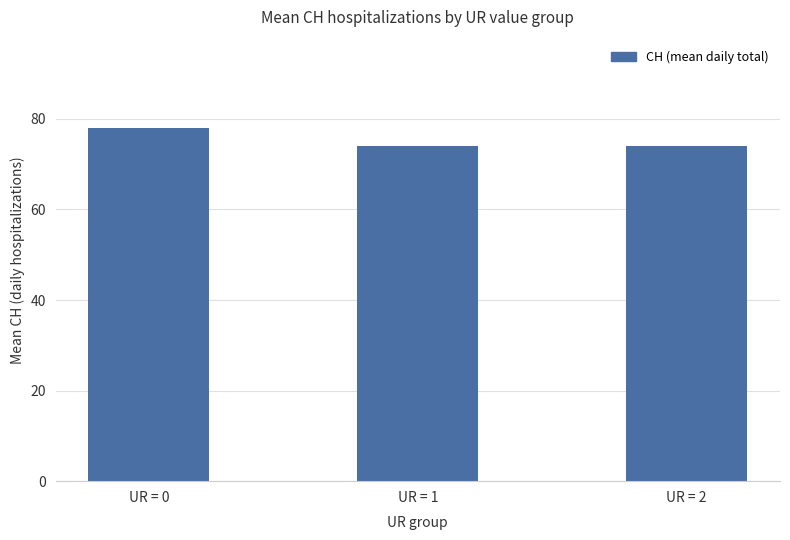

Are the bars horizontal?

No